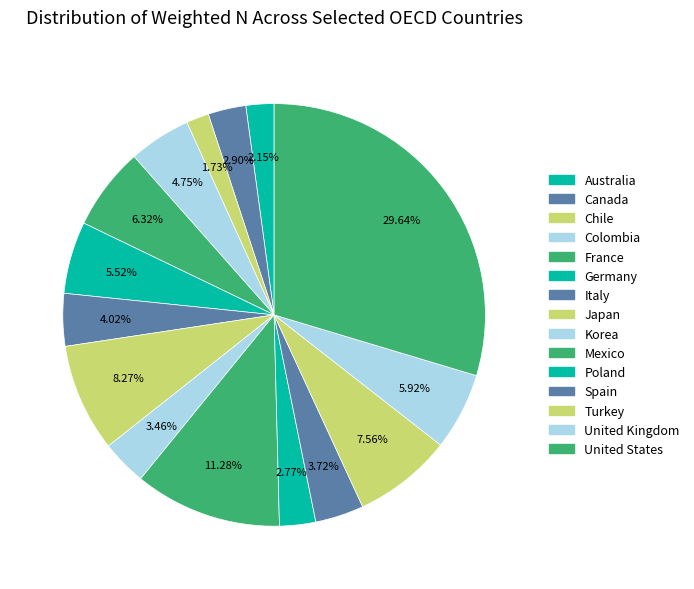

Rank the categories by value from lowest to highest.

Chile, Australia, Poland, Canada, Korea, Spain, Italy, Colombia, Germany, United Kingdom, France, Turkey, Japan, Mexico, United States